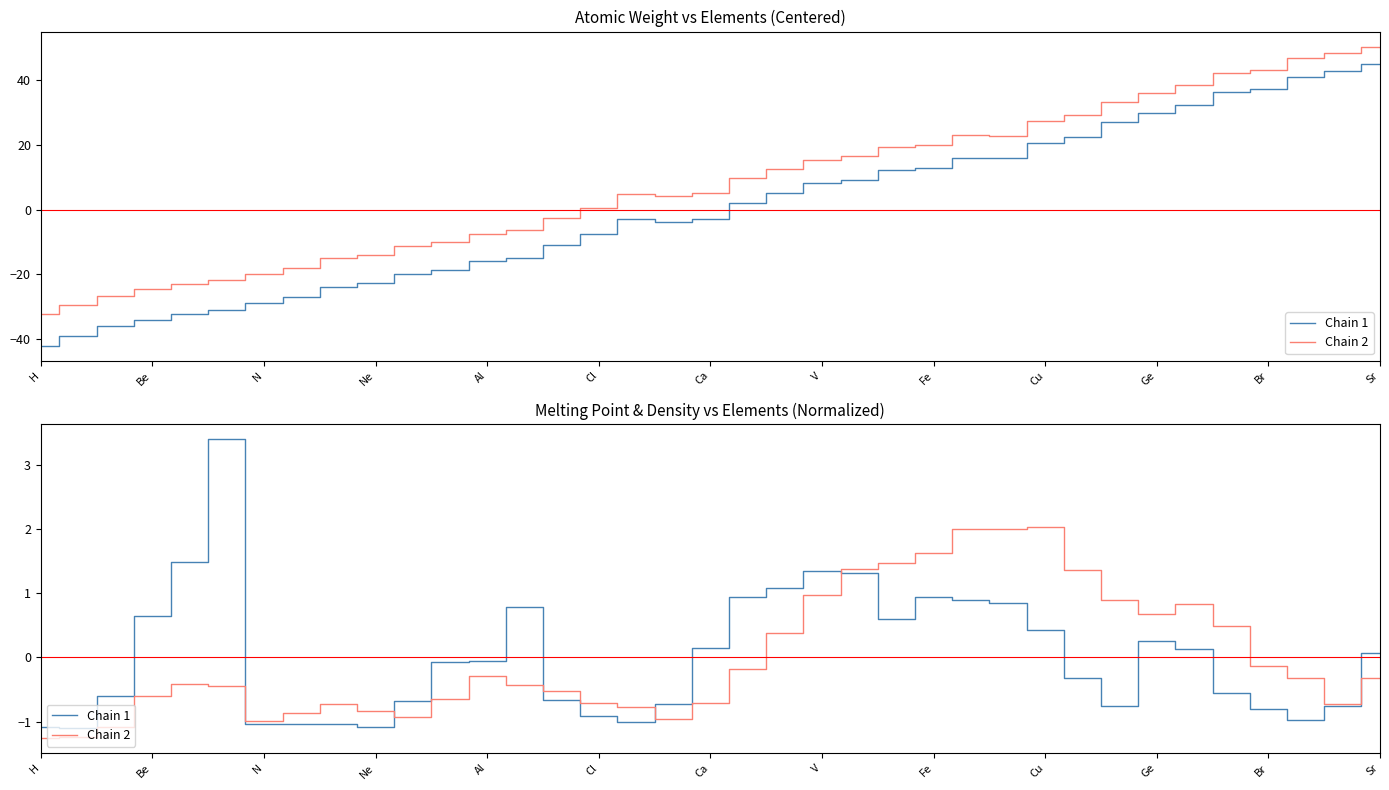

How many lines are shown in the chart?

2